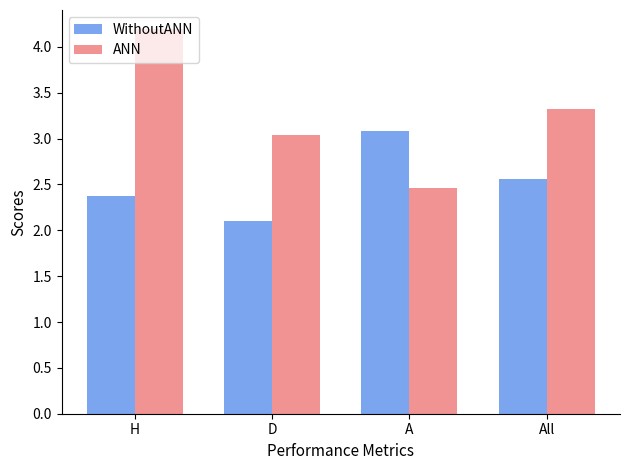

The ANN series shows 0.7 at All. True or false?

False